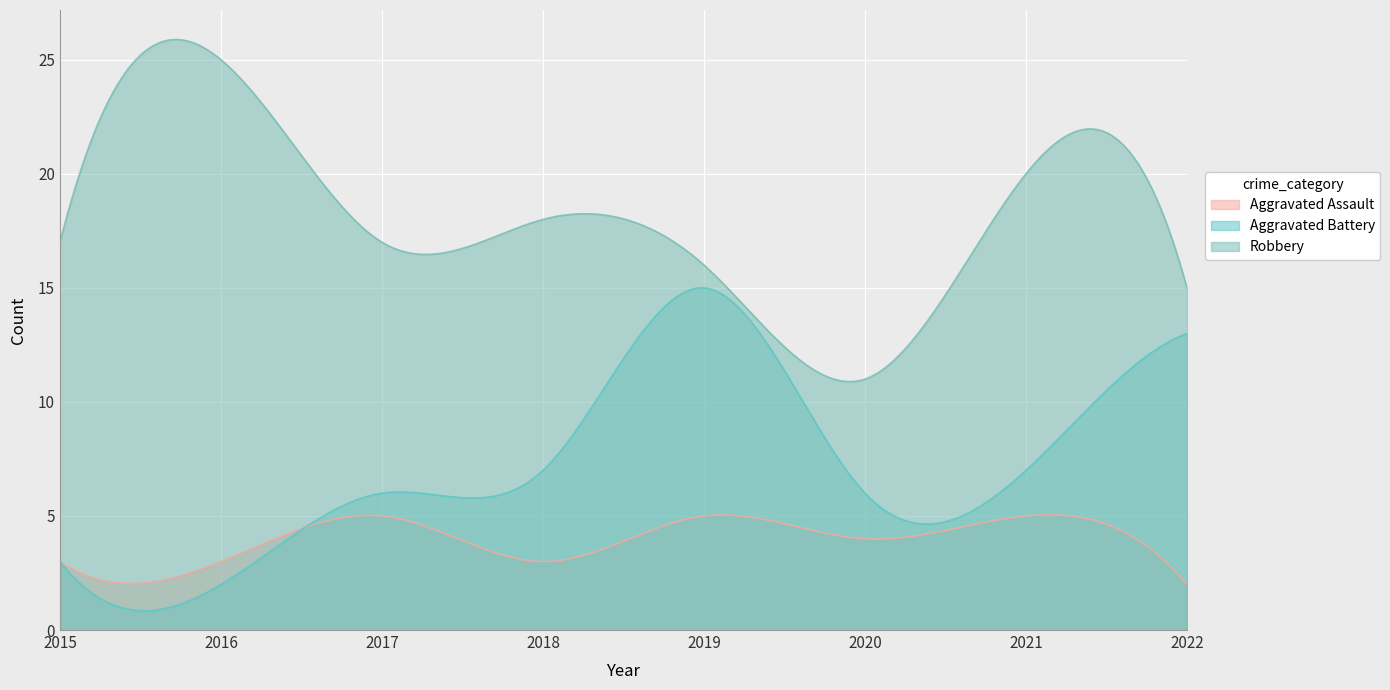

What is the minimum value shown in the chart?

2